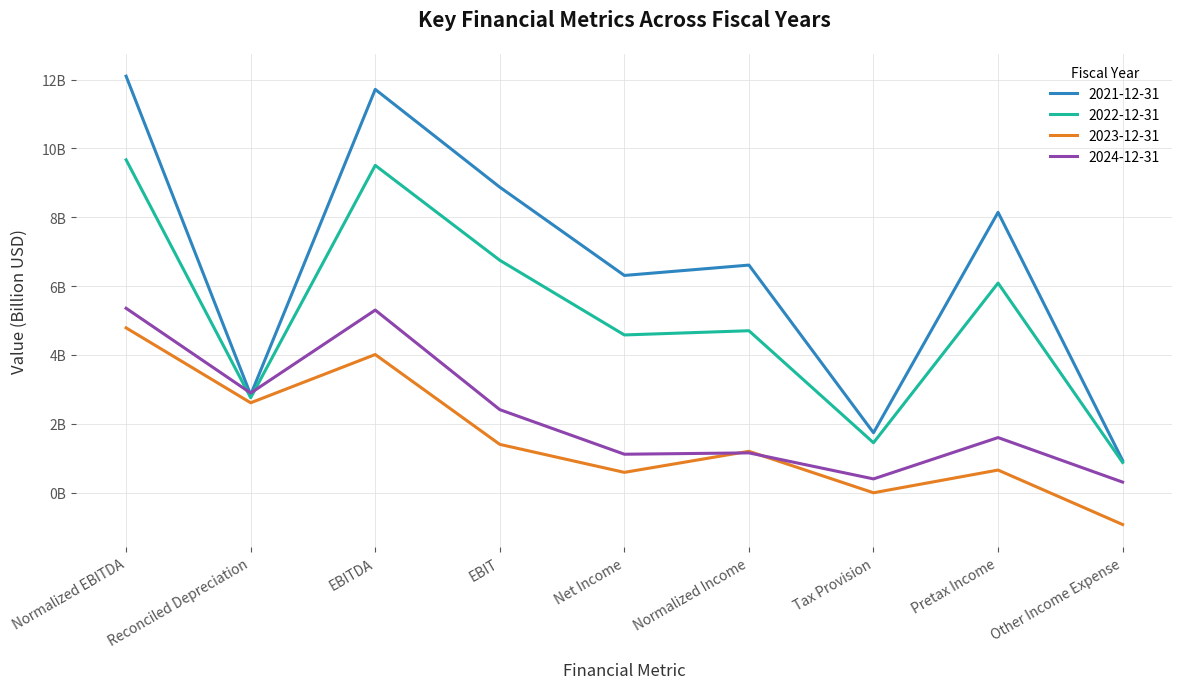

Which category has the lowest value in the 2022-12-31 series?

Other Income Expense